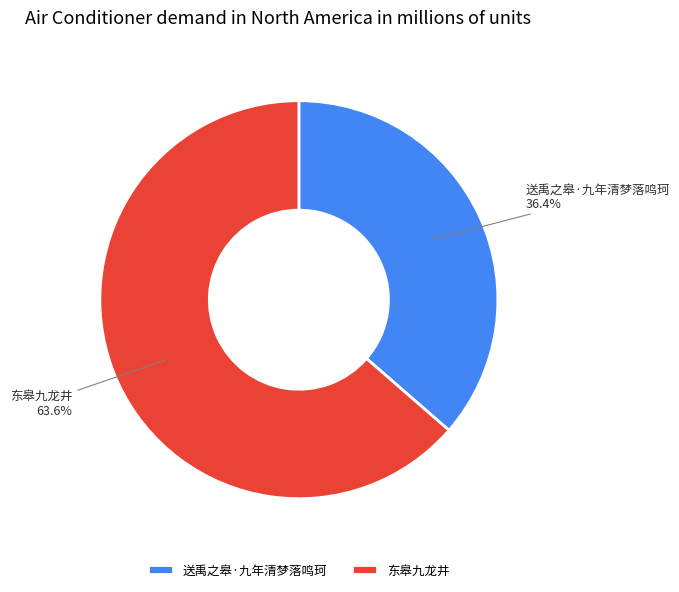

To the nearest percent, what portion does 东皋九龙井 represent?

64%